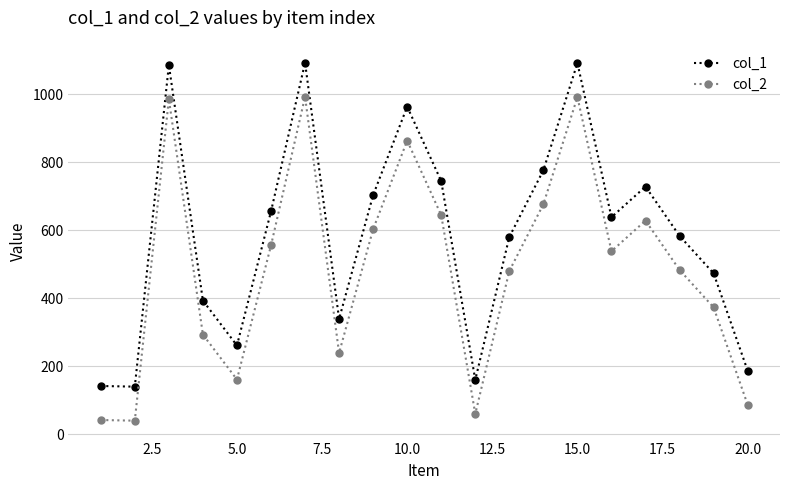

Rank the series by their average value, from lowest to highest.

col_2, col_1